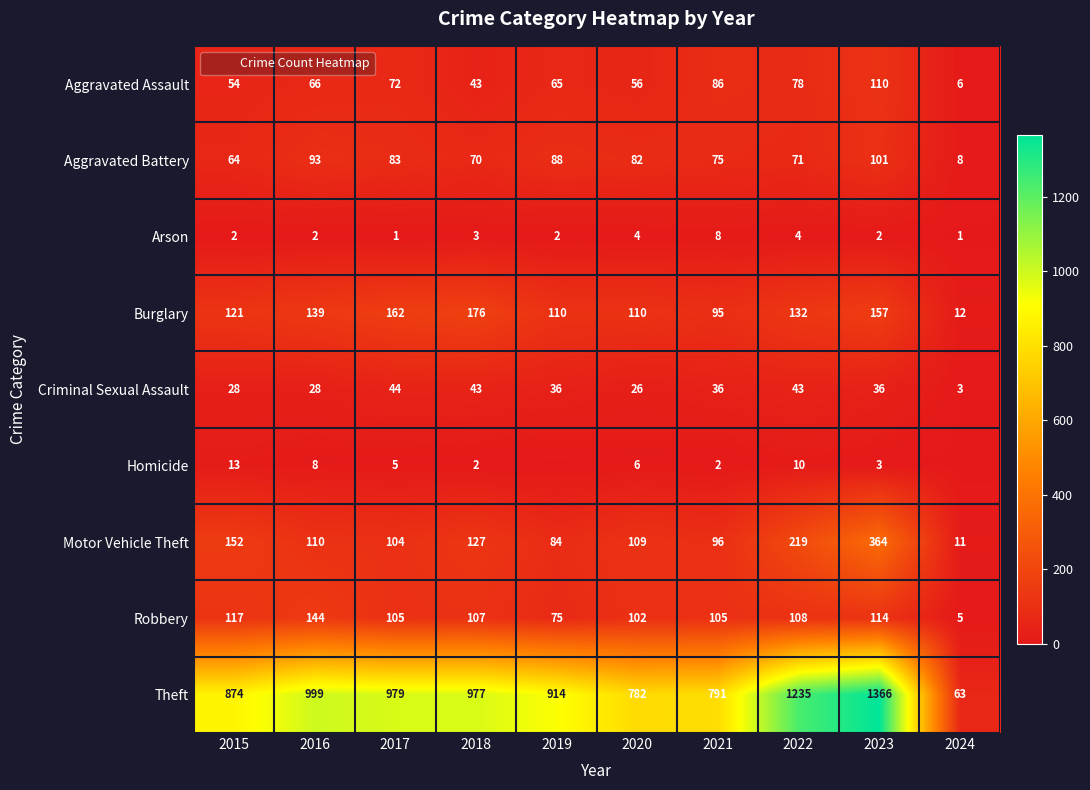

How many data points in Arson are above 2?

4